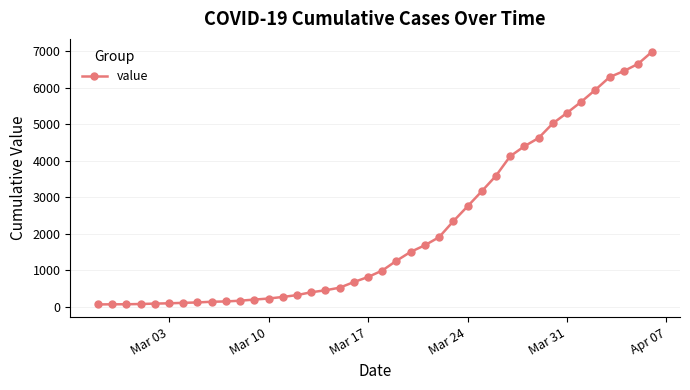

What is the greatest value displayed?

6995